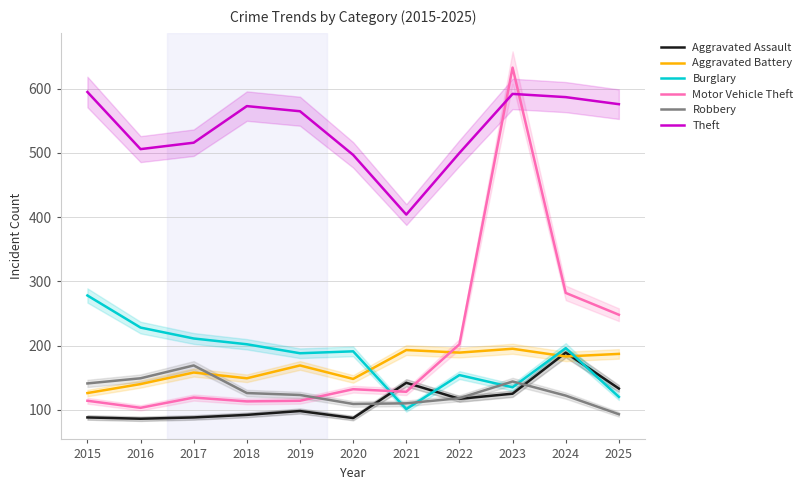

At which label does Aggravated Battery reach its peak?

2023